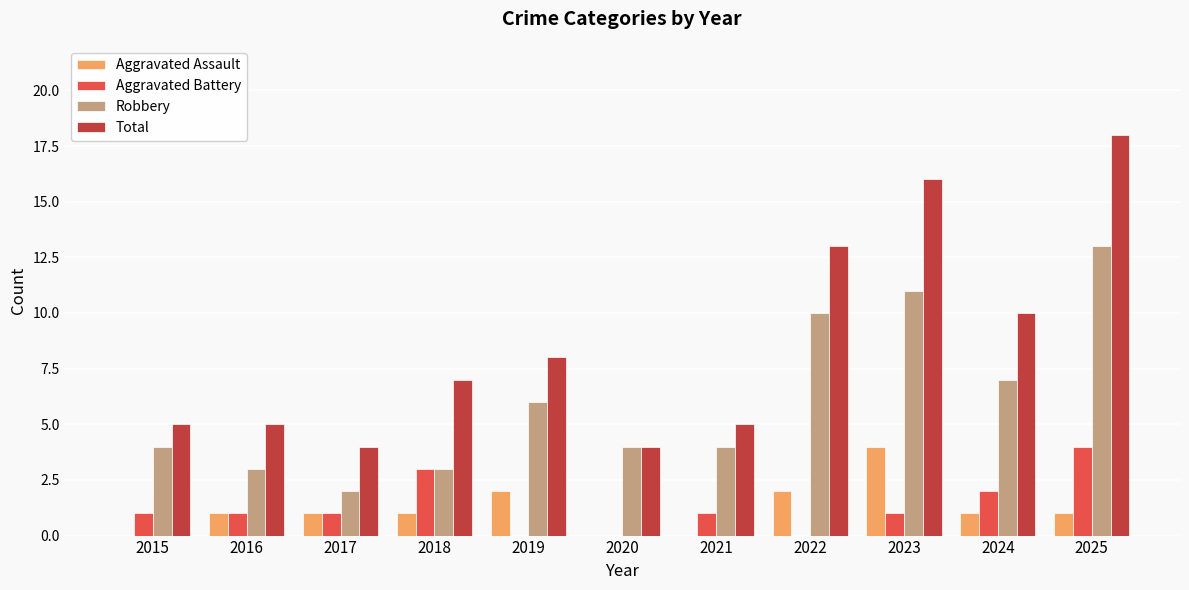

Where is Total nearest to the value 11?

2024